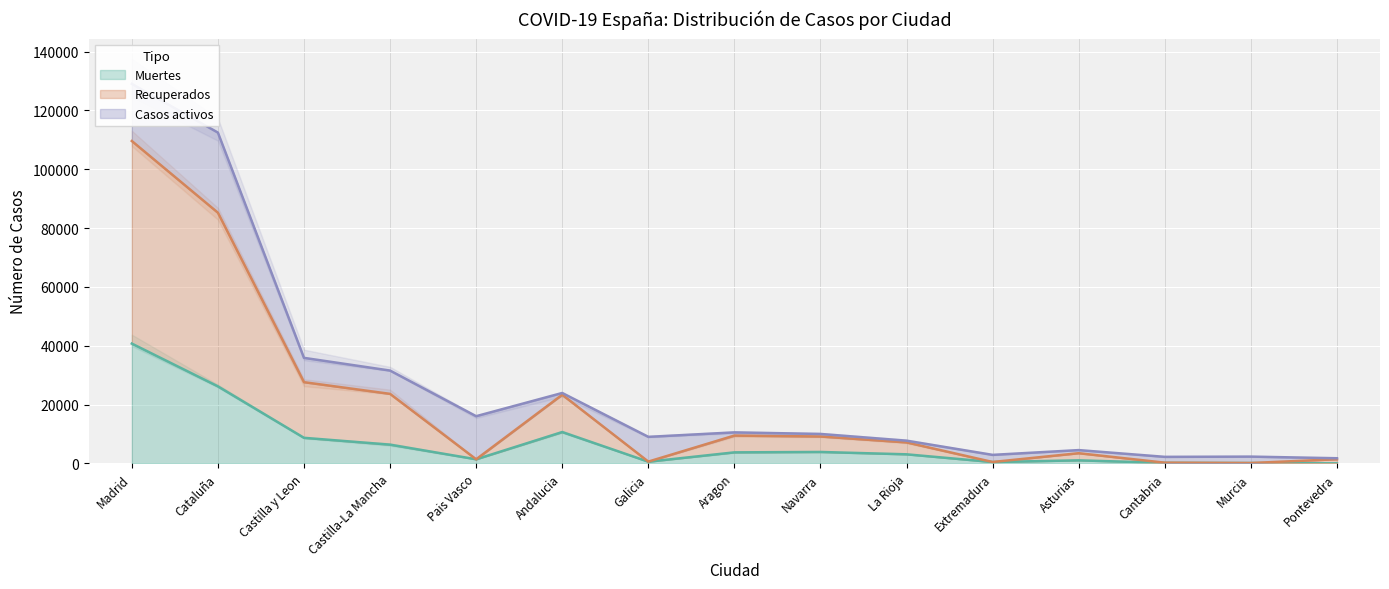

What is the value of the Muertes point at the 1st from the left?

40736